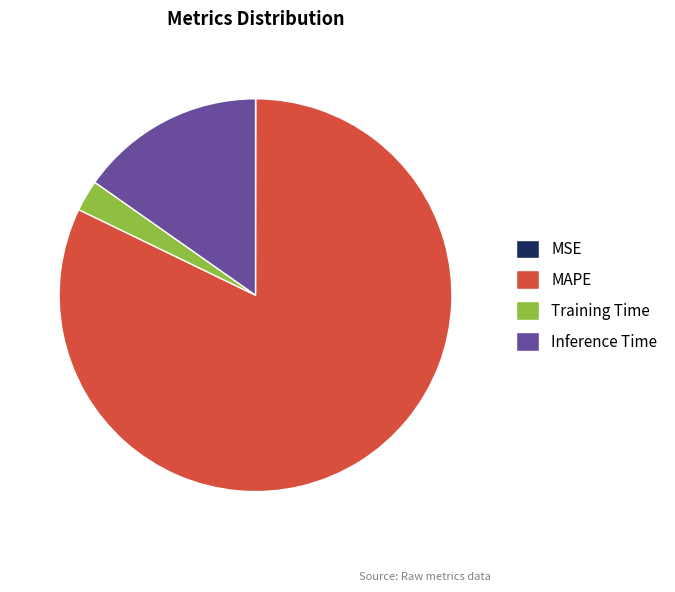

Combined, do Inference Time and MAPE account for over 50%?

Yes